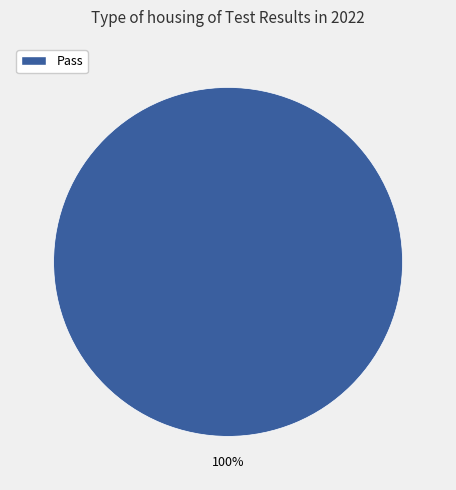

Is there a majority slice in this chart?

Yes